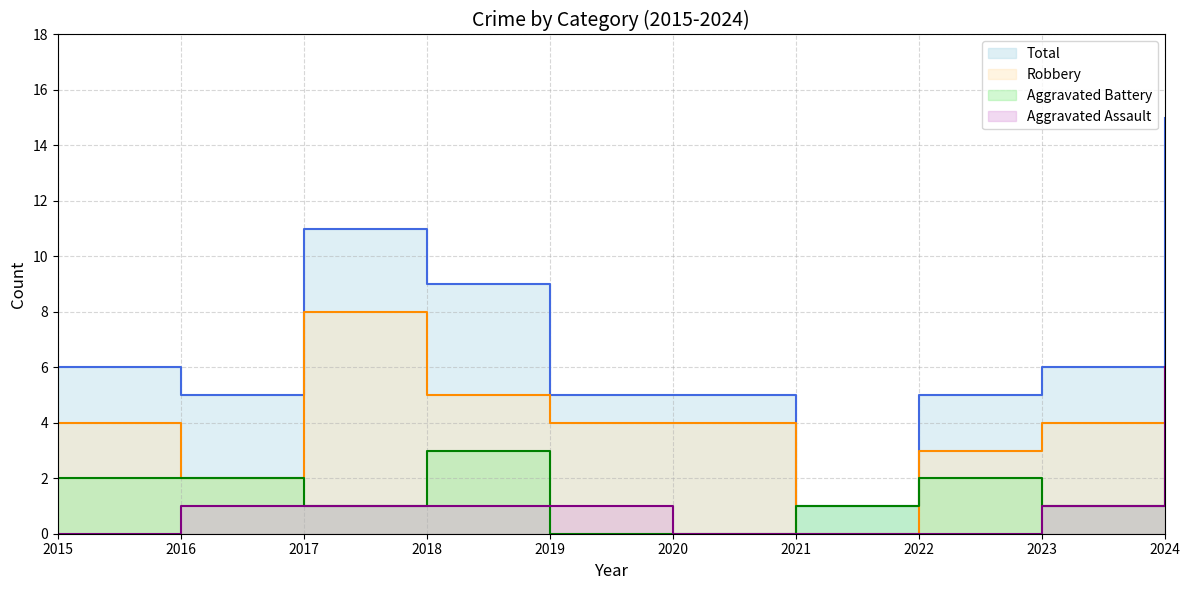

How many values in the Aggravated Battery series exceed 2?

2